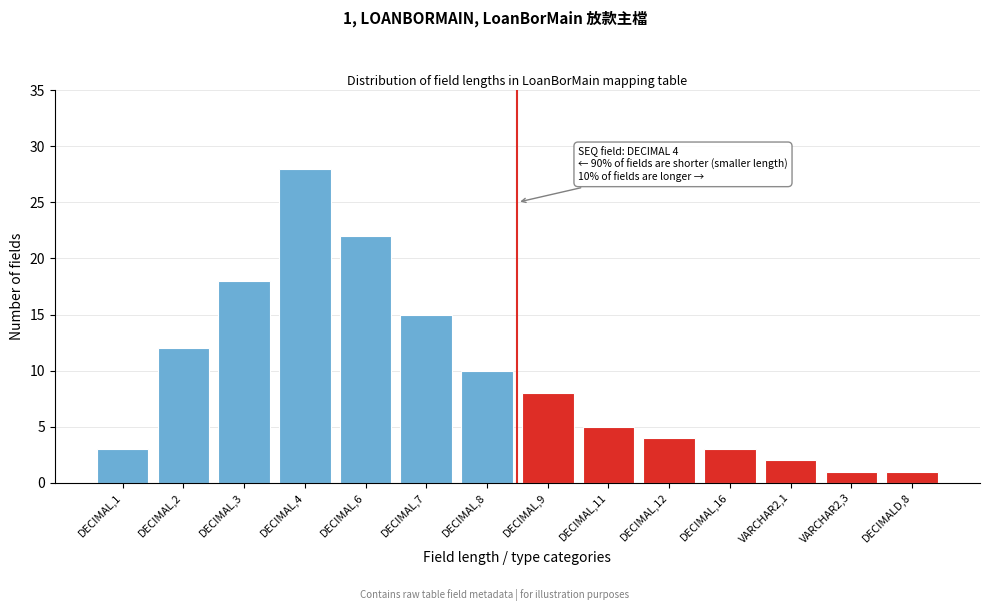

Reading left to right, what are all the values shown in this chart?

3	12	18	28	22	15	10	8	5	4	3	2	1	1